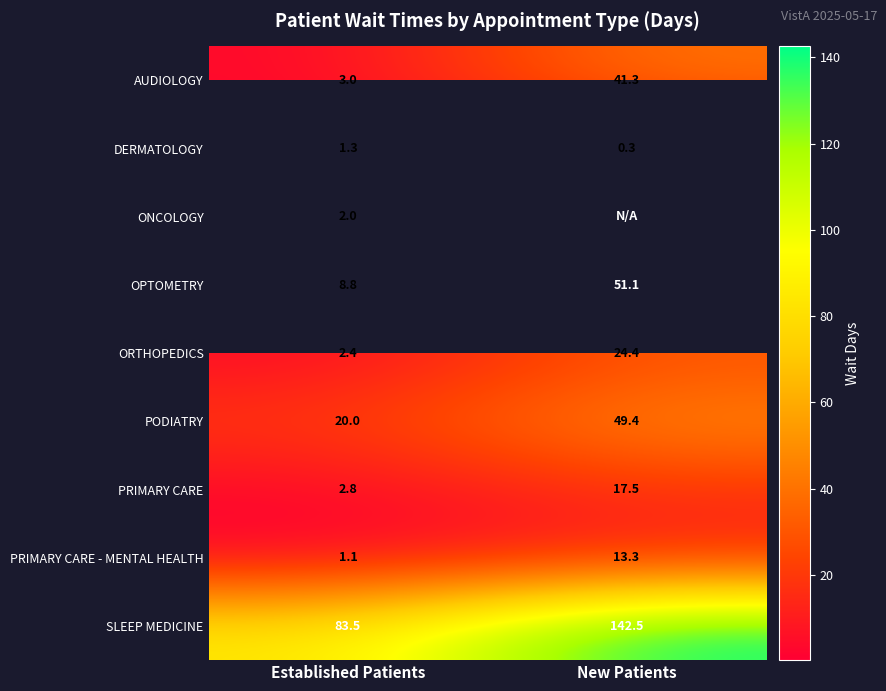

What is the difference between the highest and lowest values at New Patients?

142.2